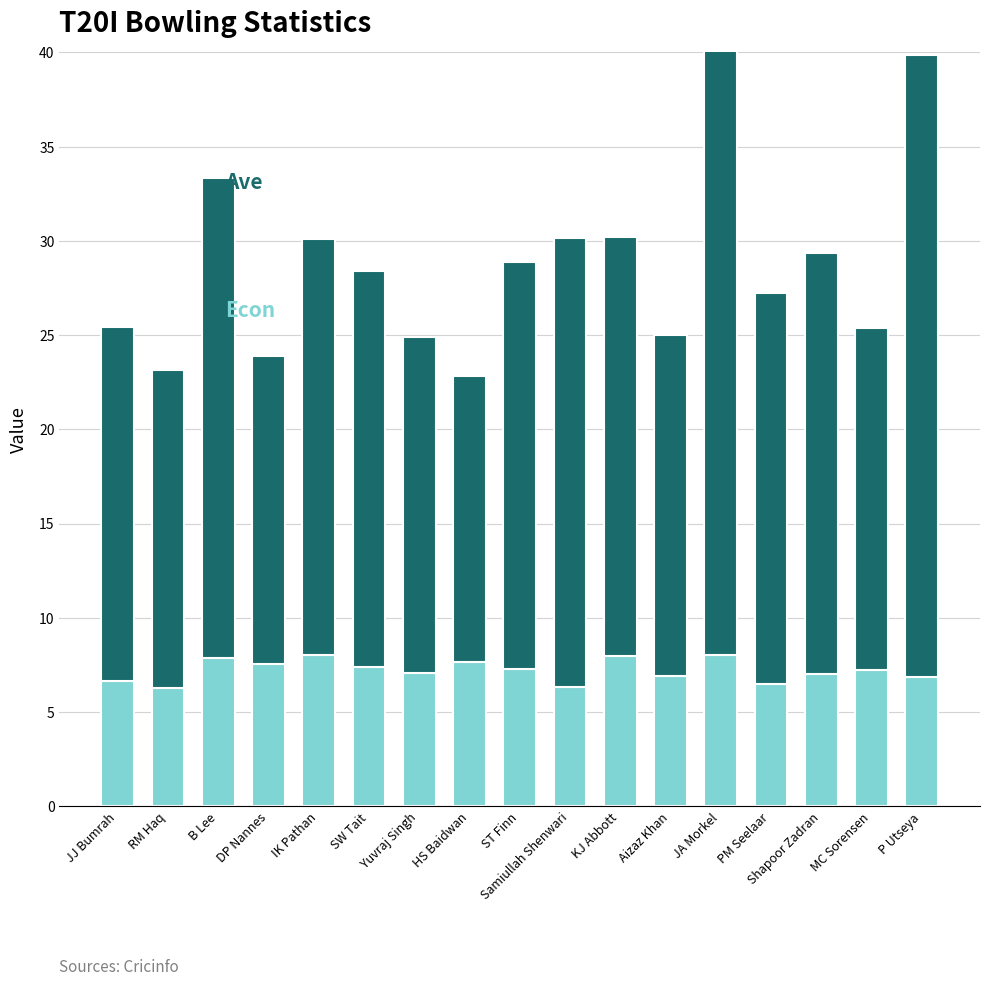

At which label is Econ closest to 7?

Shapoor Zadran